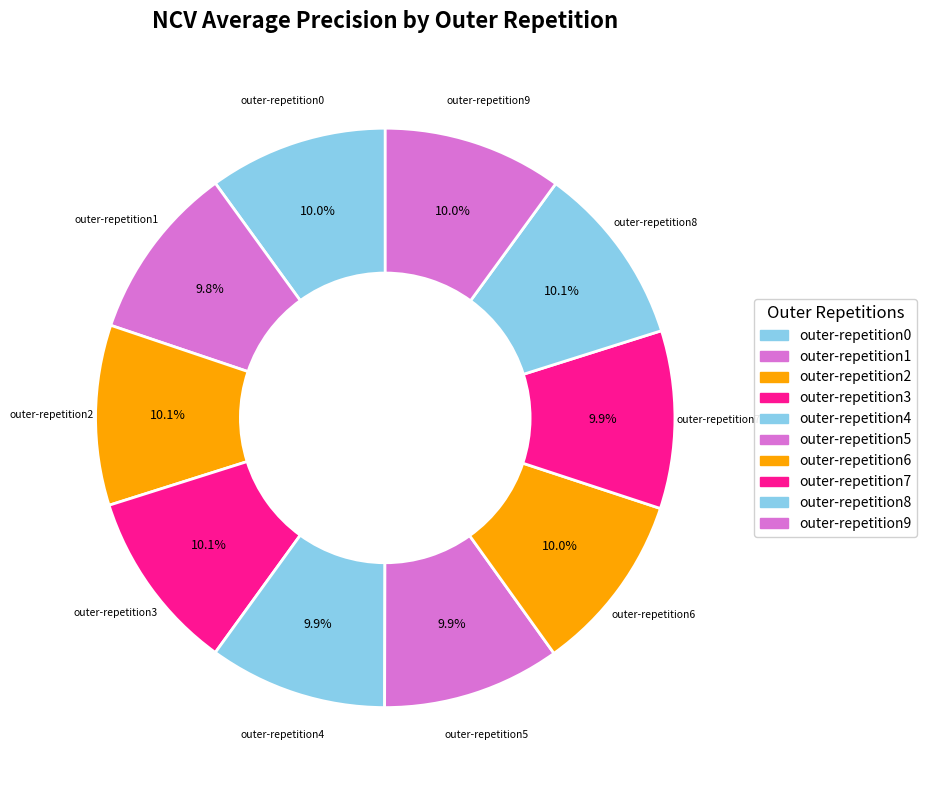

To the nearest percent, what portion does outer-repetition2 represent?

10%